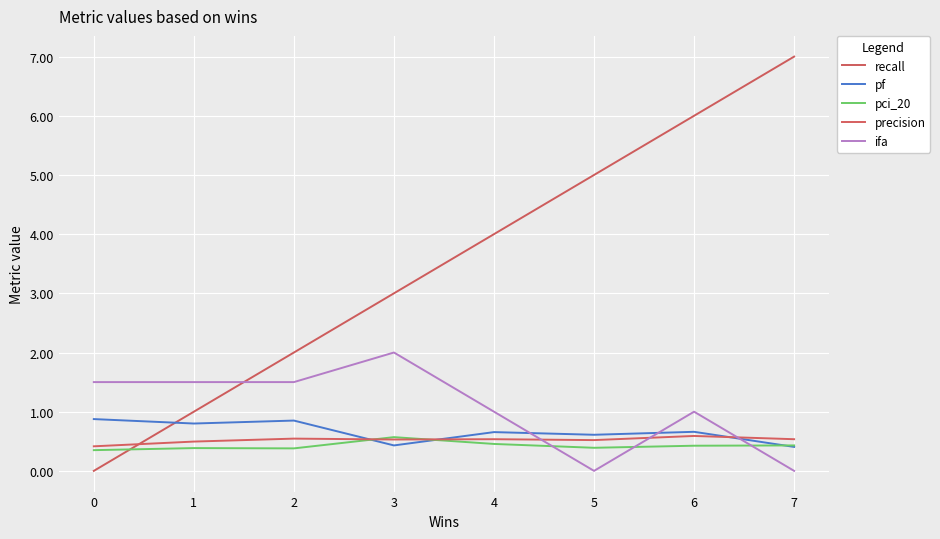

How many lines are shown in the chart?

5